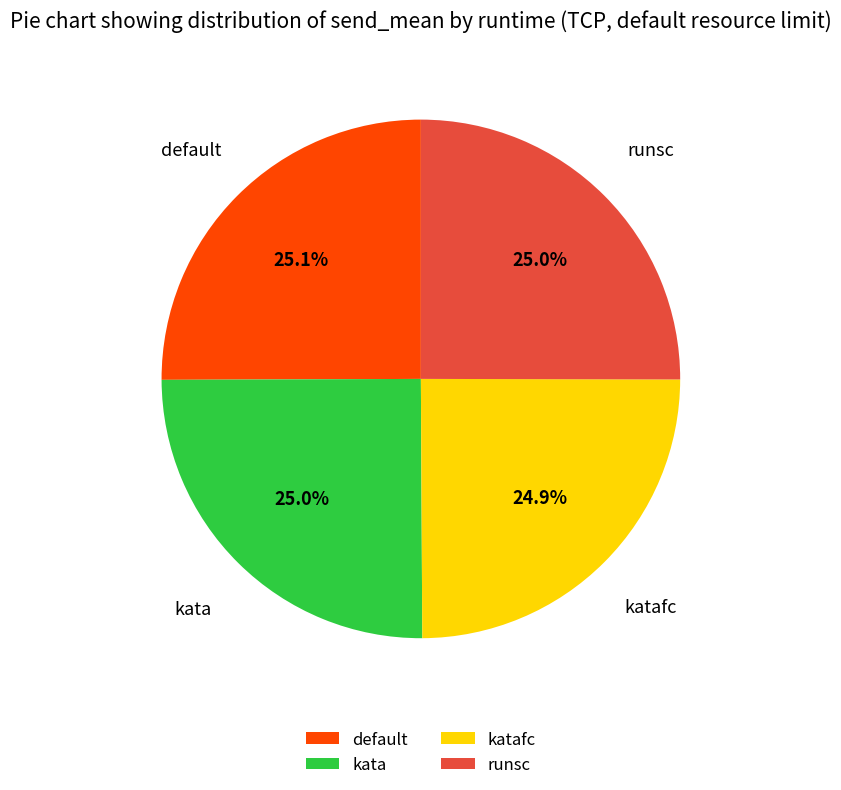

What is the ratio of the value at katafc to the value at default?

1.0